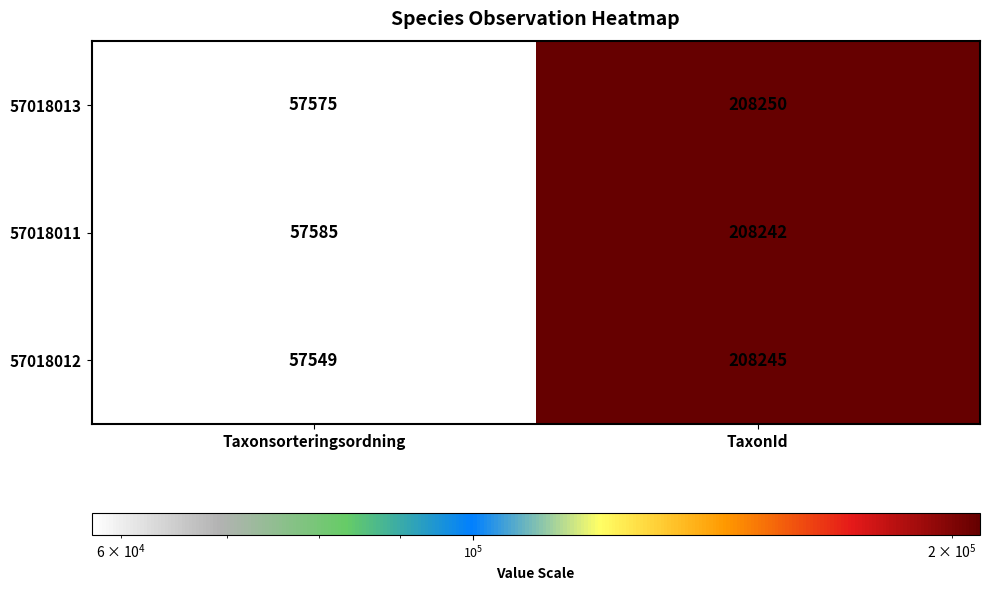

Which series has the widest spread of values?

57018012